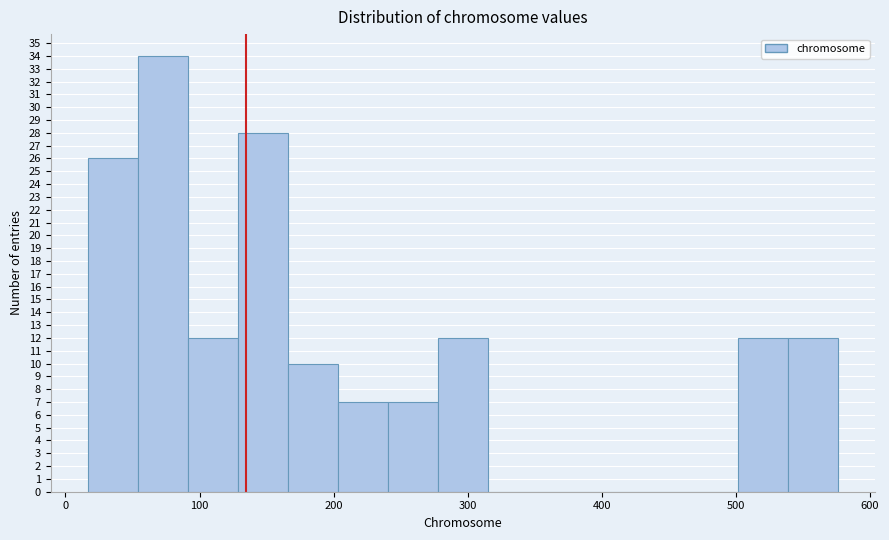

Read against the x-axis, roughly where is the centre of the tallest bar?

70